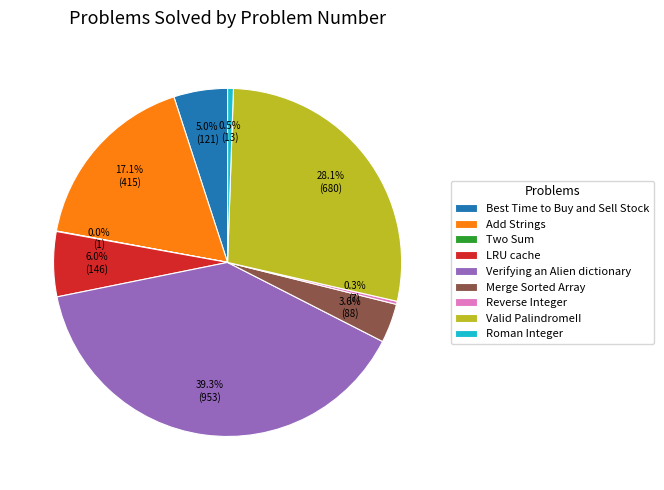

Is the sum of Merge Sorted Array and Best Time to Buy and Sell Stock greater than half?

No